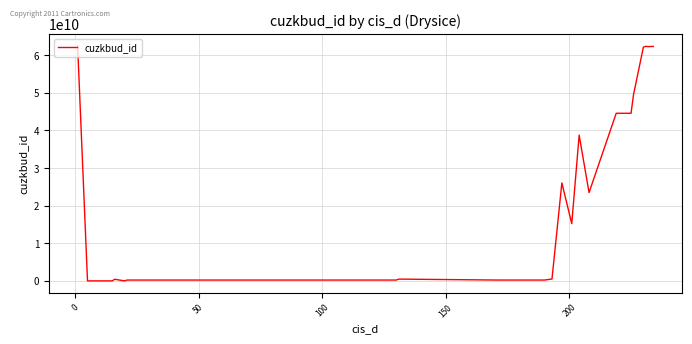

What is the maximum value shown in the chart?

62485952010